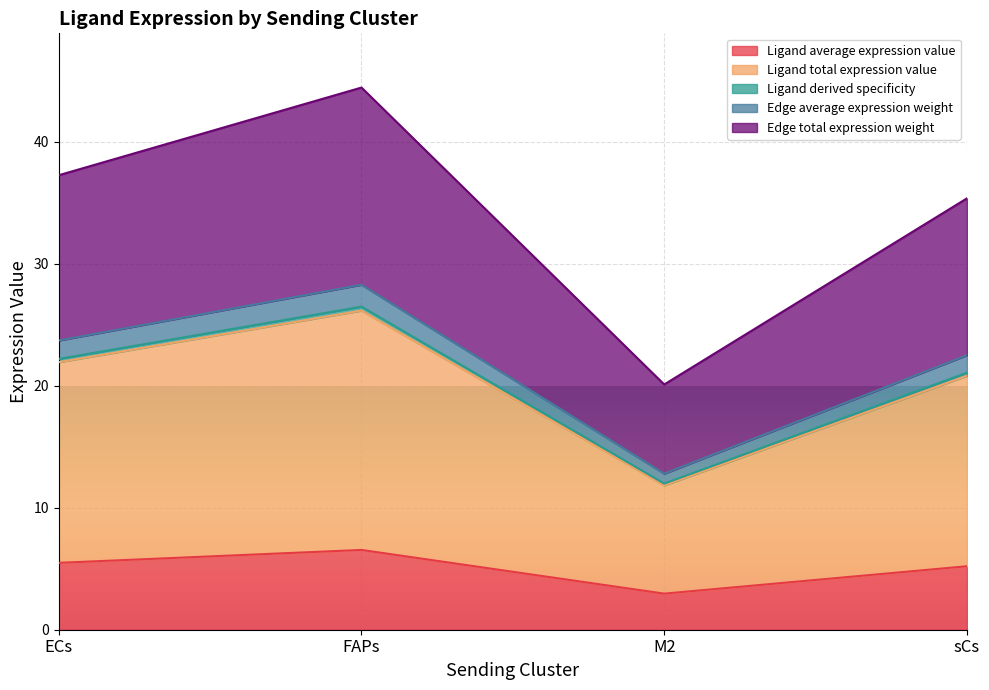

In Ligand derived specificity, how many points are higher than both neighbors (excluding endpoints)?

1